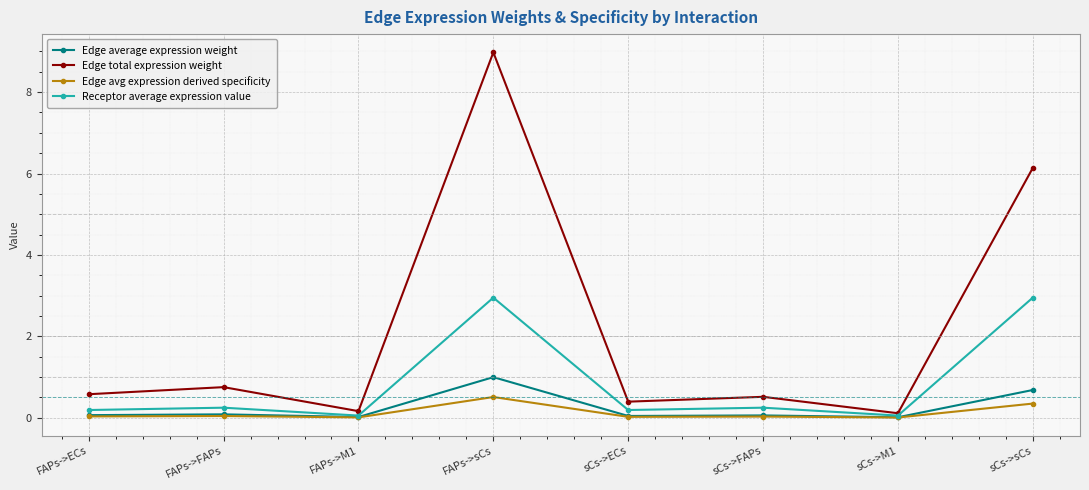

Which category has the highest value across all series?

FAPs->sCs